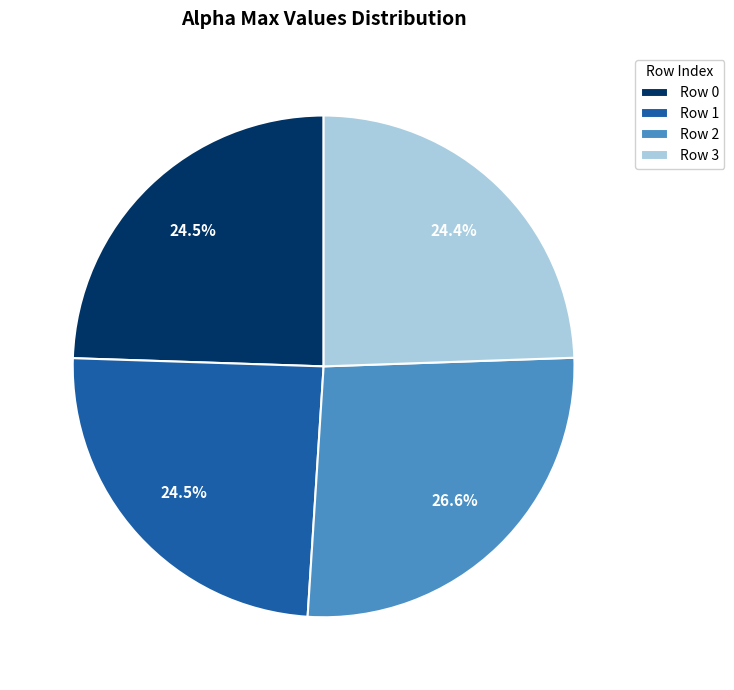

Does any single category account for the majority?

No